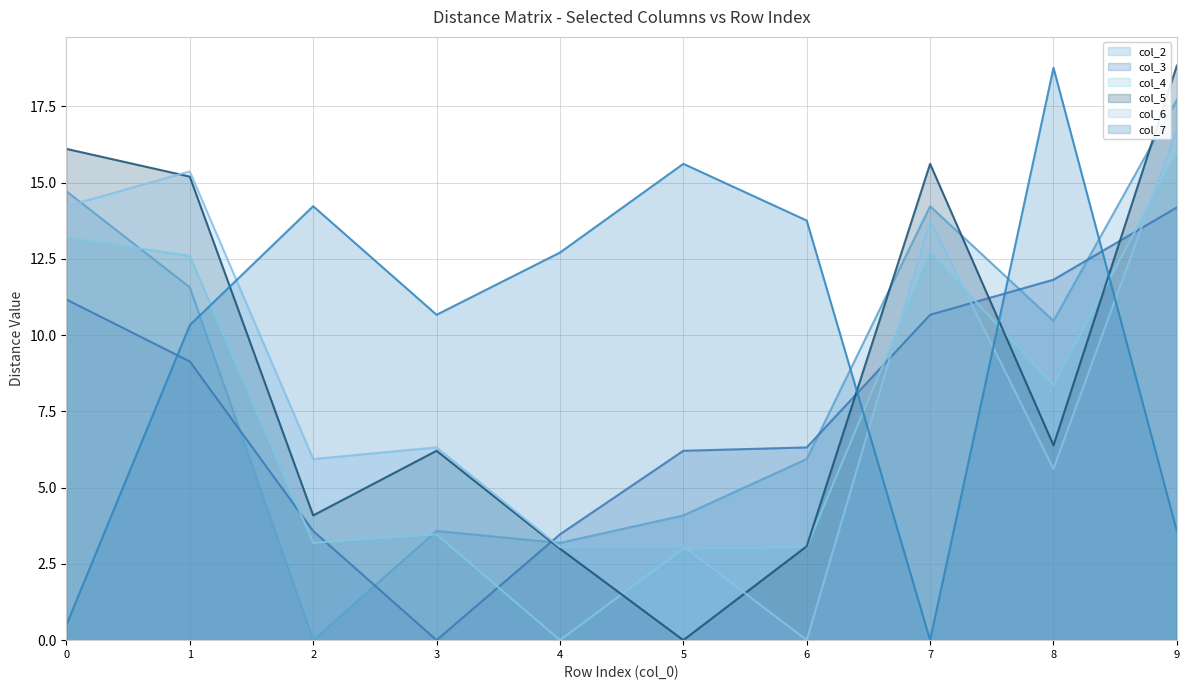

Which series has the largest total across all categories?

col_7